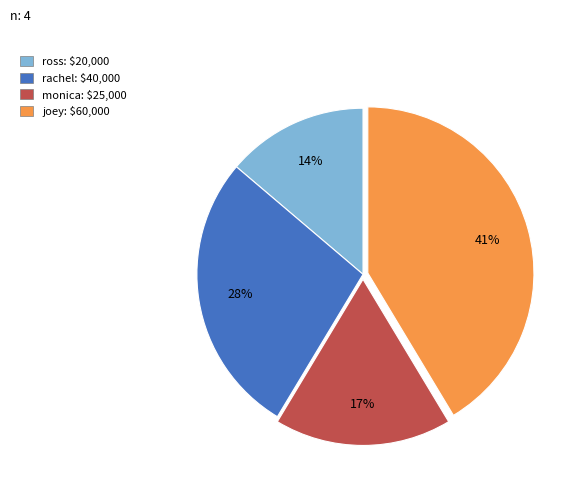

Is there any slice that represents more than half of the pie?

No